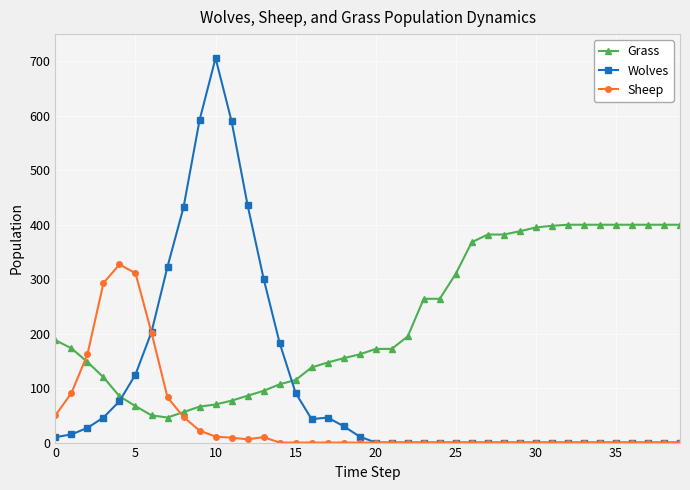

Does the chart display data point markers on the line(s)?

Yes